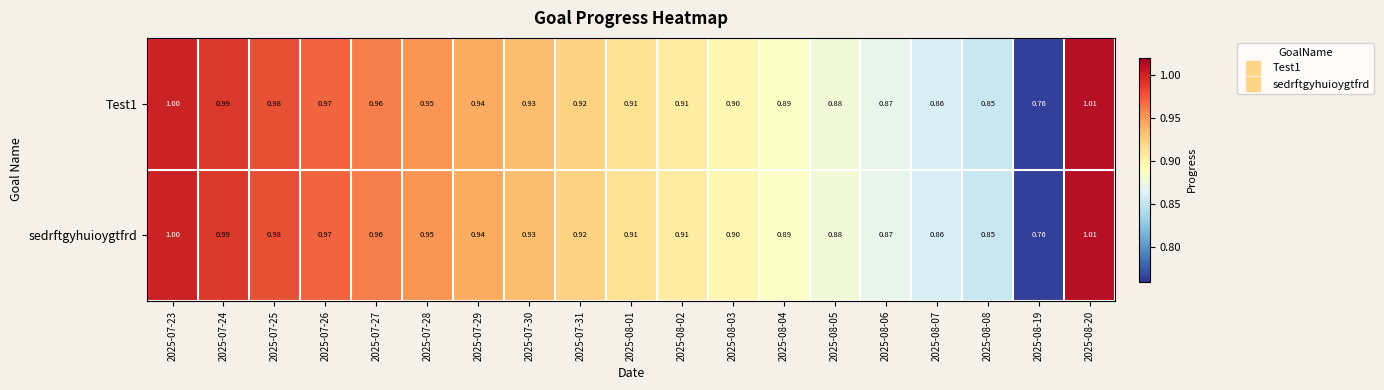

Is the value of sedrftgyhuioygtfrd at 2025-08-05 greater than the value of Test1 at 2025-08-02?

No